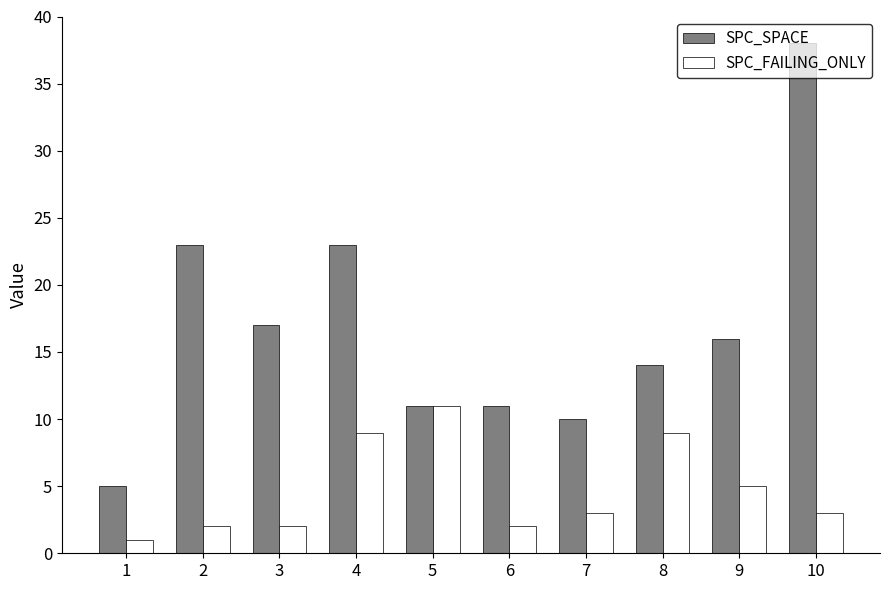

What is the approximate value of SPC_FAILING_ONLY at 10?

3